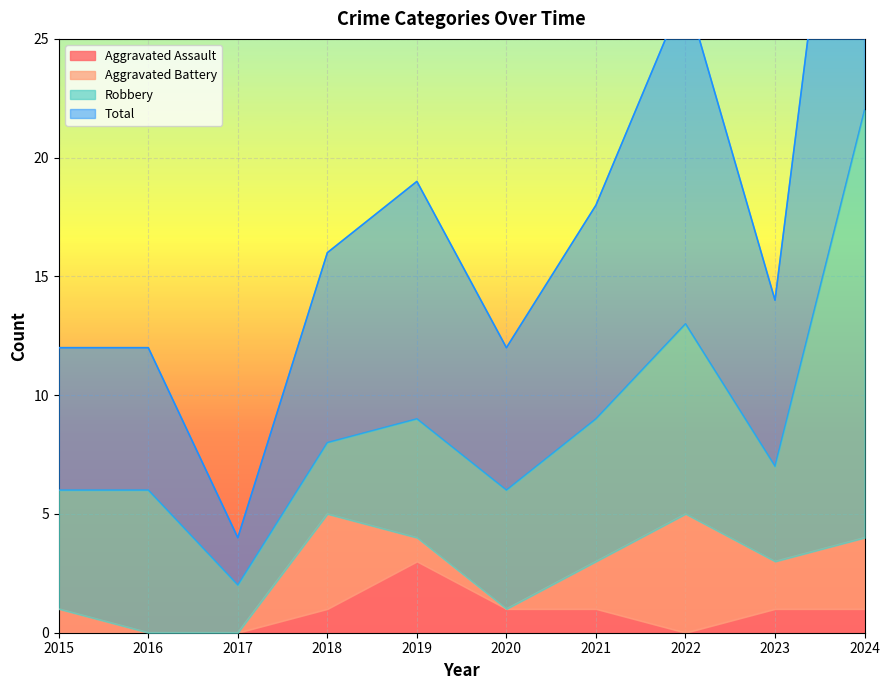

Does the chart display data point markers on the line(s)?

No